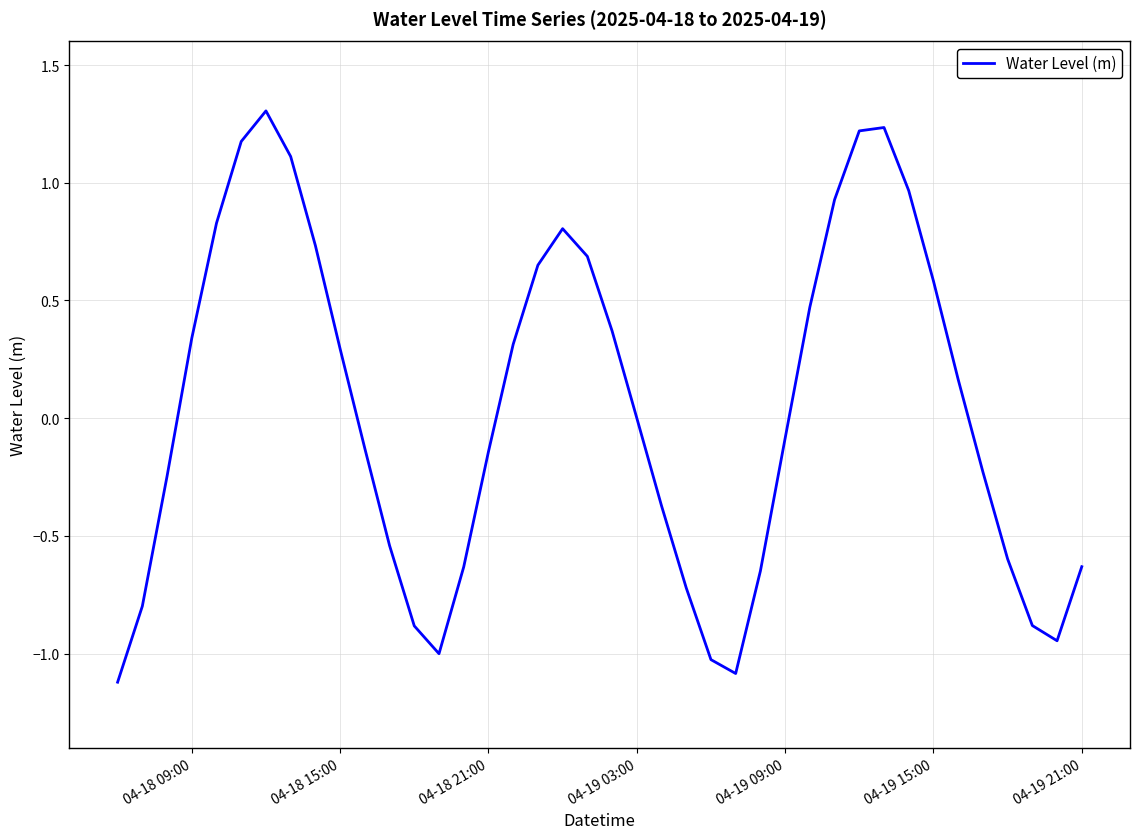

What is the smallest value displayed?

-1.1